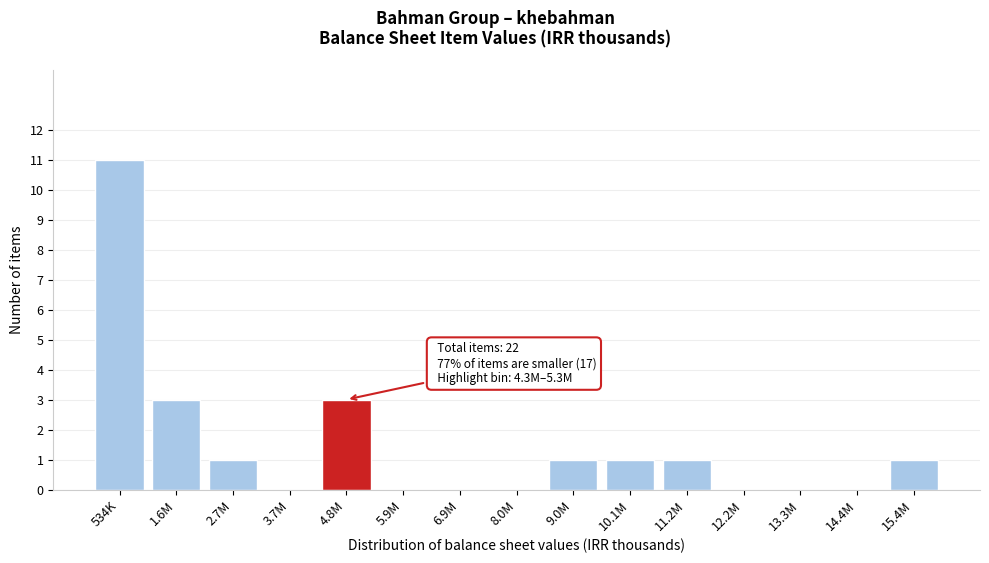

Reading right to left, extract all data points from this chart.

15.4M=1	14.4M=0	13.3M=0	12.2M=0	11.2M=1	10.1M=1	9.0M=1	8.0M=0	6.9M=0	5.9M=0	4.8M=3	3.7M=0	2.7M=1	1.6M=3	534K=11